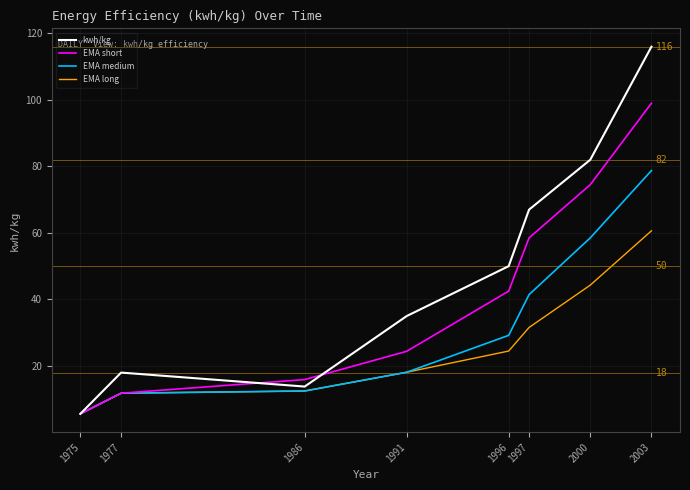

Is it true that EMA long equals 33.3 at 2003?

False